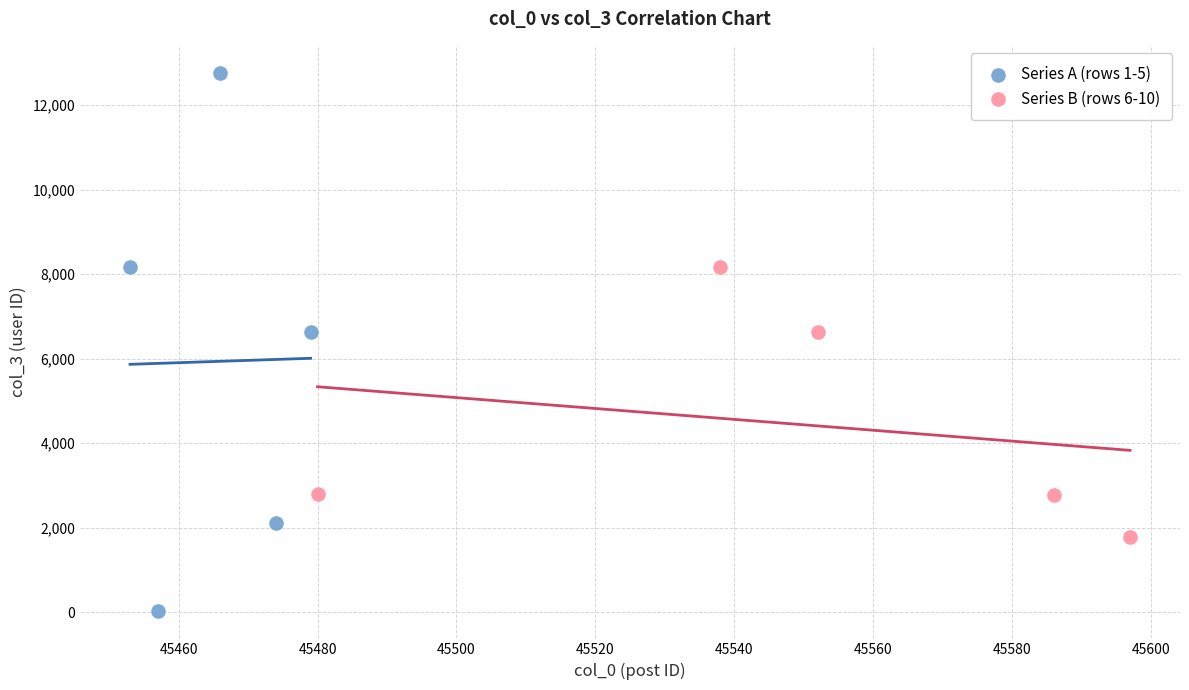

Which series has the largest Y range (max minus min)?

Series A (rows 1-5)